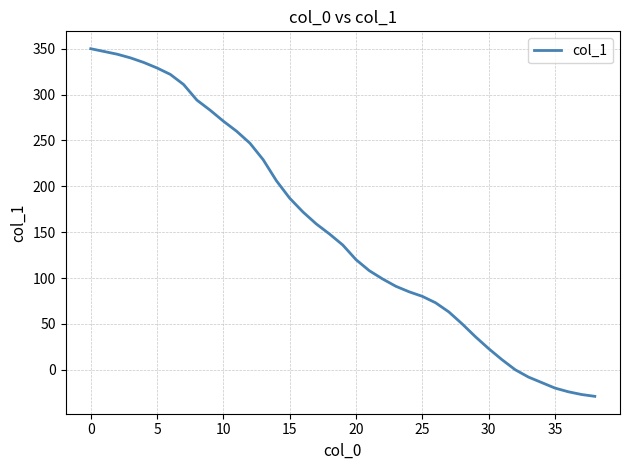

What is the difference between the second highest and minimum values?

376